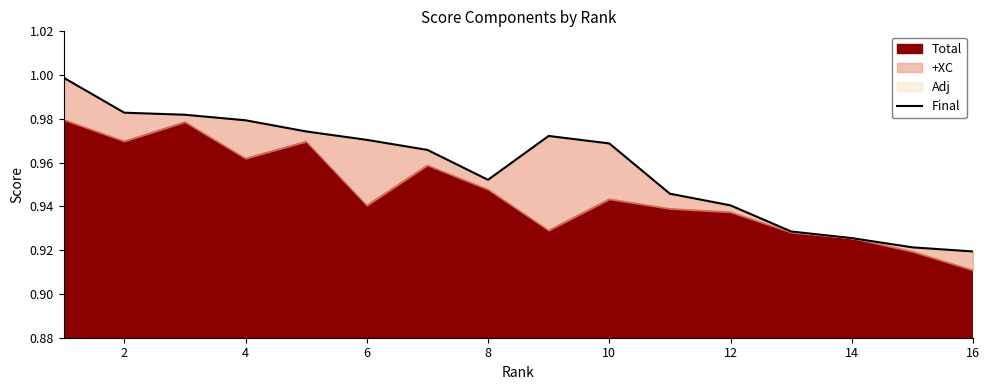

Reading right to left, list all the values displayed in this chart.

0.9	0.9	0.9	0.9	0.9	0.9	1.0	1.0	1.0	1.0	1.0	1.0	1.0	1.0	1.0	1.0